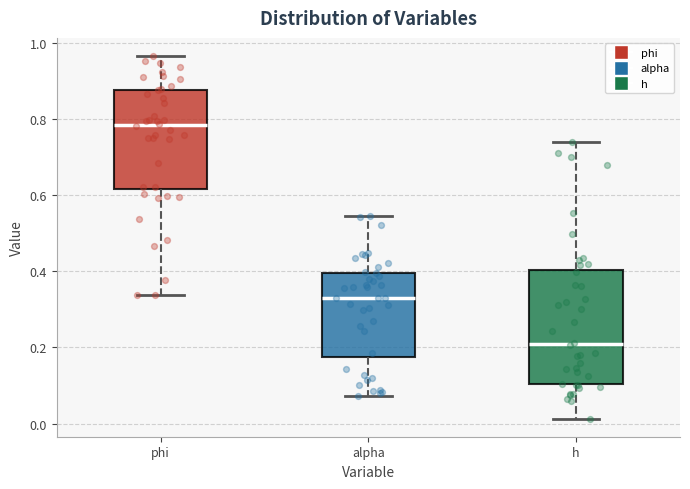

Reading left to right, transcribe this box plot: for each box, give where its median line is, the range the box spans, and where its two whiskers end, as read against the y-axis. The values are not printed on the chart, so give them approximately, as read against the axis.

phi: median 0.78, box 0.62 to 0.88, whiskers 0.34 to 0.96
alpha: median 0.32, box 0.18 to 0.40, whiskers 0.08 to 0.54
h: median 0.20, box 0.10 to 0.40, whiskers 0.02 to 0.74